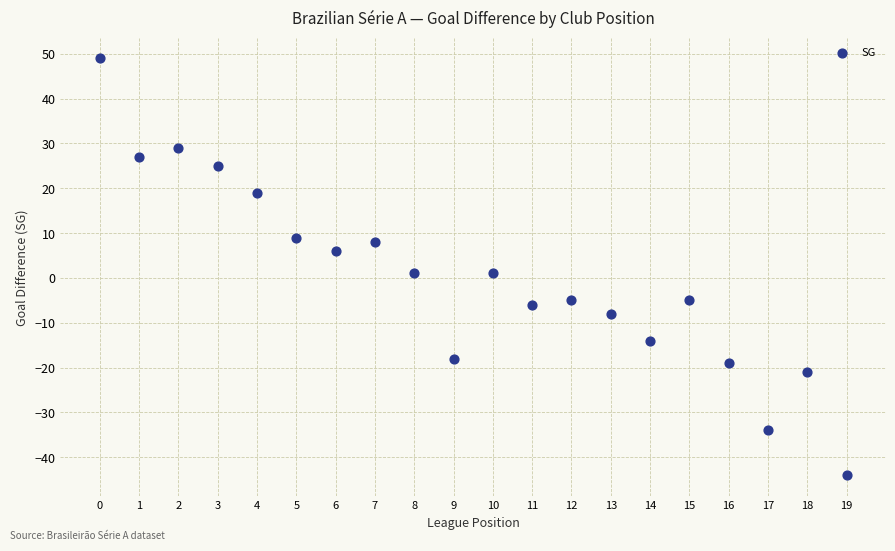

What is the range of Y values (max minus min)?

93